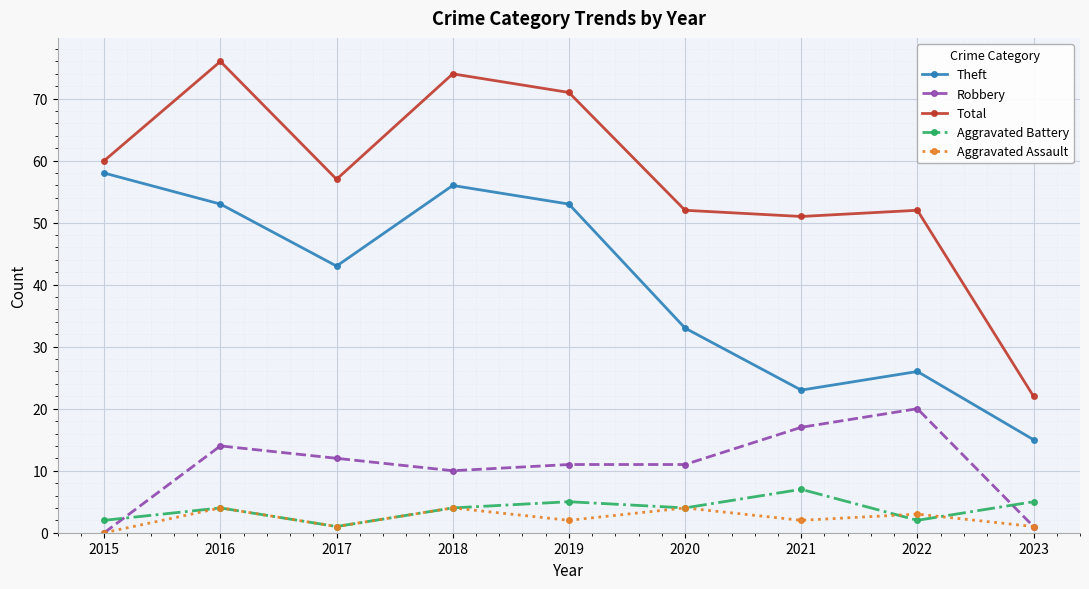

How many lines are shown in the chart?

5